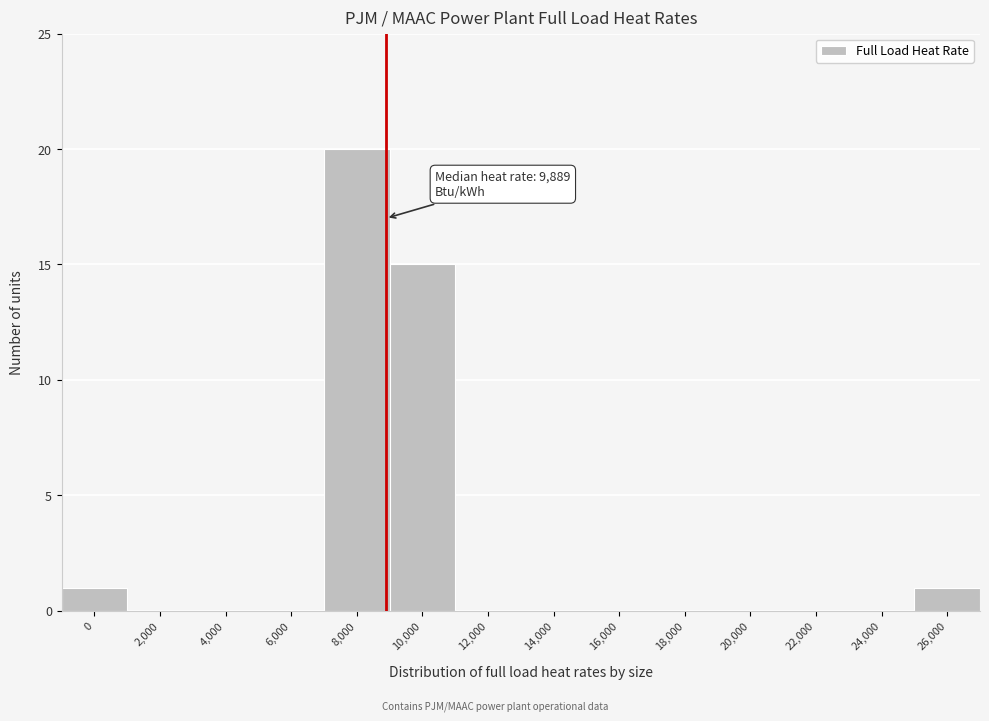

Reading left to right, transcribe all the data shown in this chart.

0=1	2,000=0	4,000=0	6,000=0	8,000=20	10,000=15	12,000=0	14,000=0	16,000=0	18,000=0	20,000=0	22,000=0	24,000=0	26,000=1